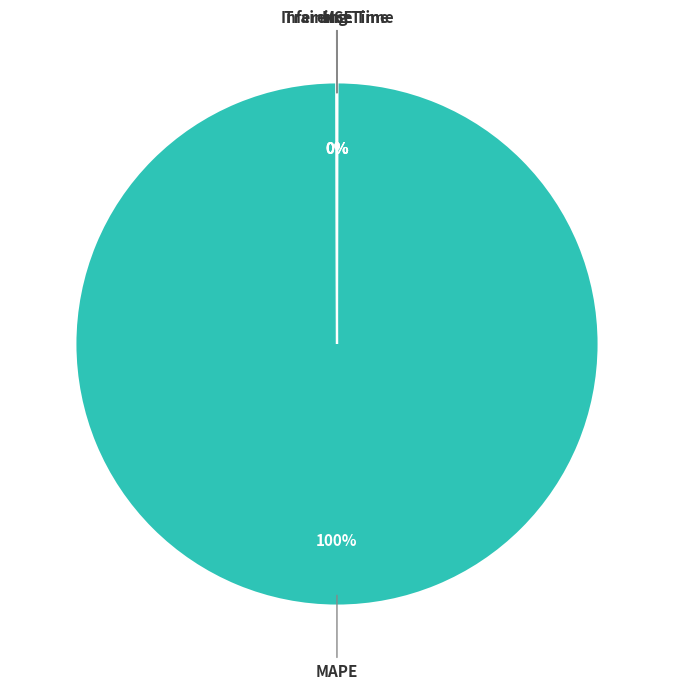

Is there any slice that represents more than half of the pie?

Yes